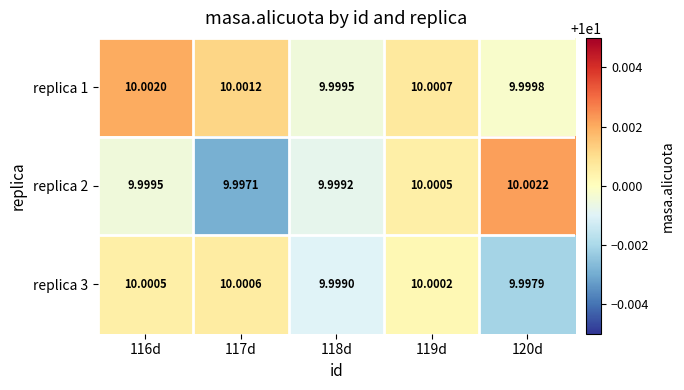

Is the value of replica 1 at 118d greater than the value of replica 2 at 118d?

Yes